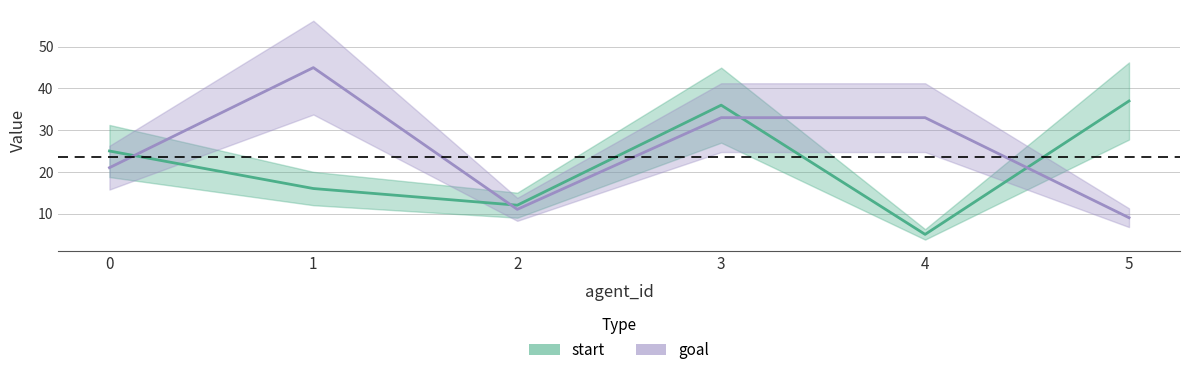

True or false: goal has a value of 33 at 3.

True